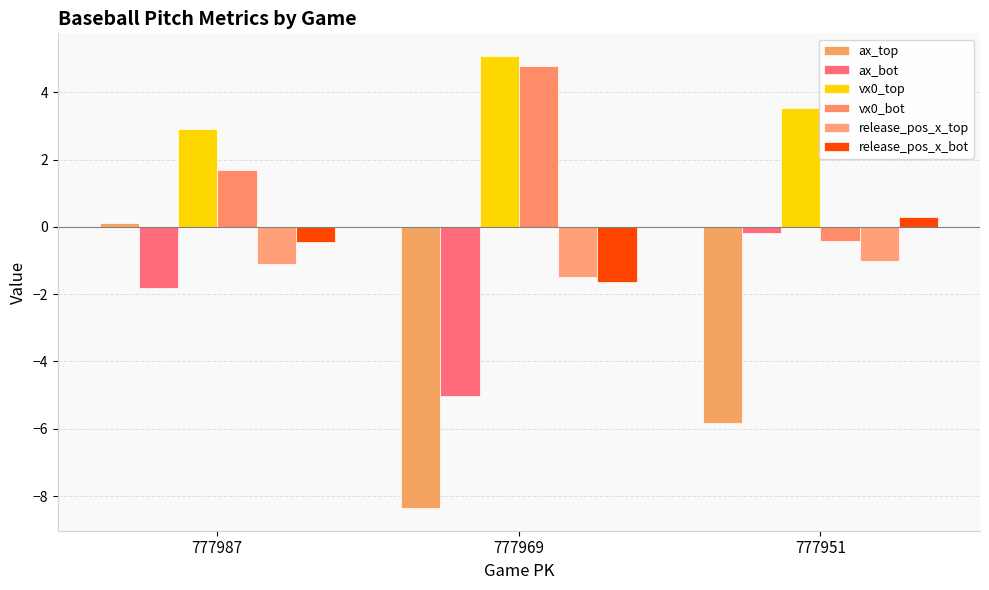

What are all the series names shown in the legend?

ax_top, ax_bot, vx0_top, vx0_bot, release_pos_x_top, release_pos_x_bot